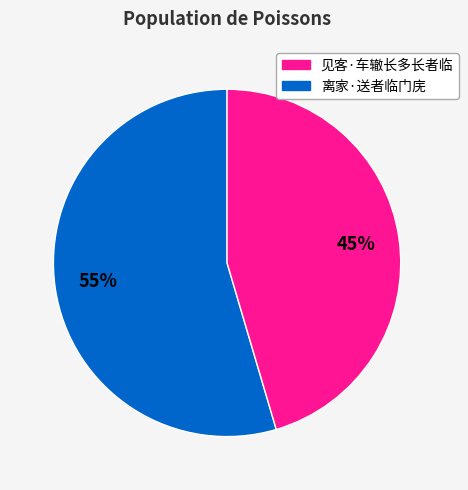

Is there any slice that represents more than half of the pie?

Yes